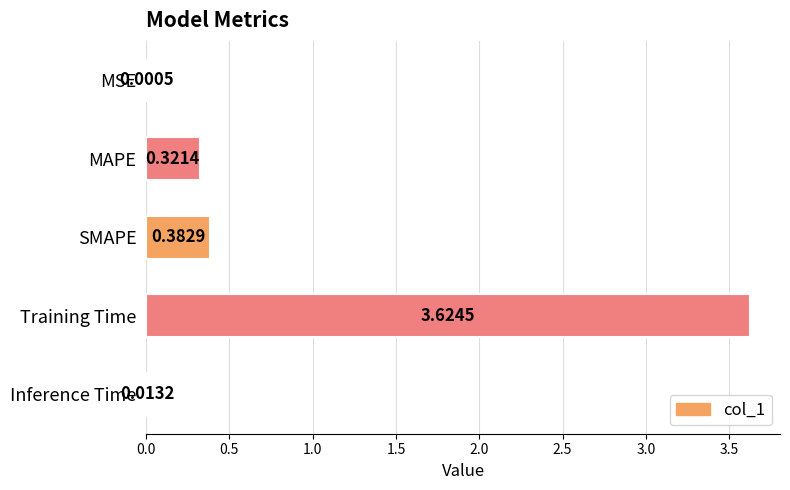

What is the change in value from MAPE to Inference Time?

-0.3